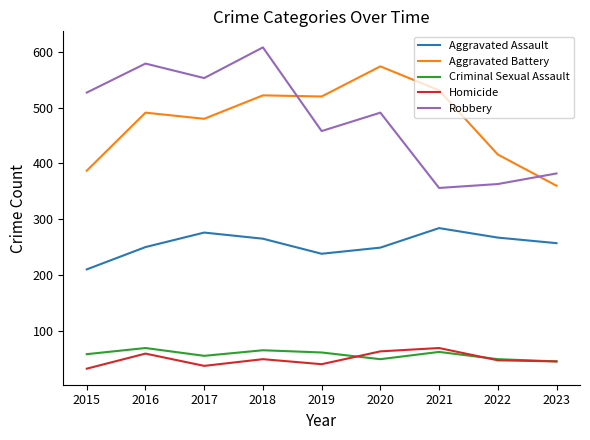

What is the lowest value of the Aggravated Assault series?

210